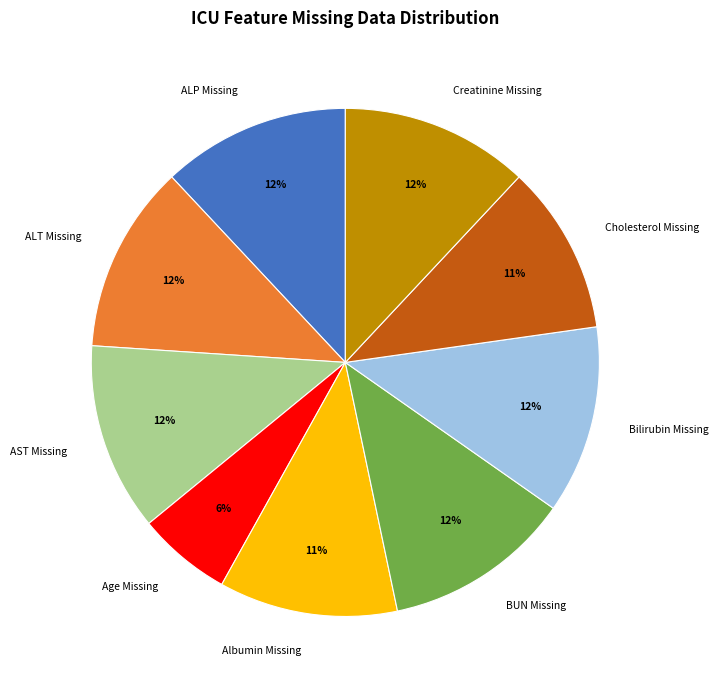

What percentage is the AST Missing slice, to the nearest percent?

12%